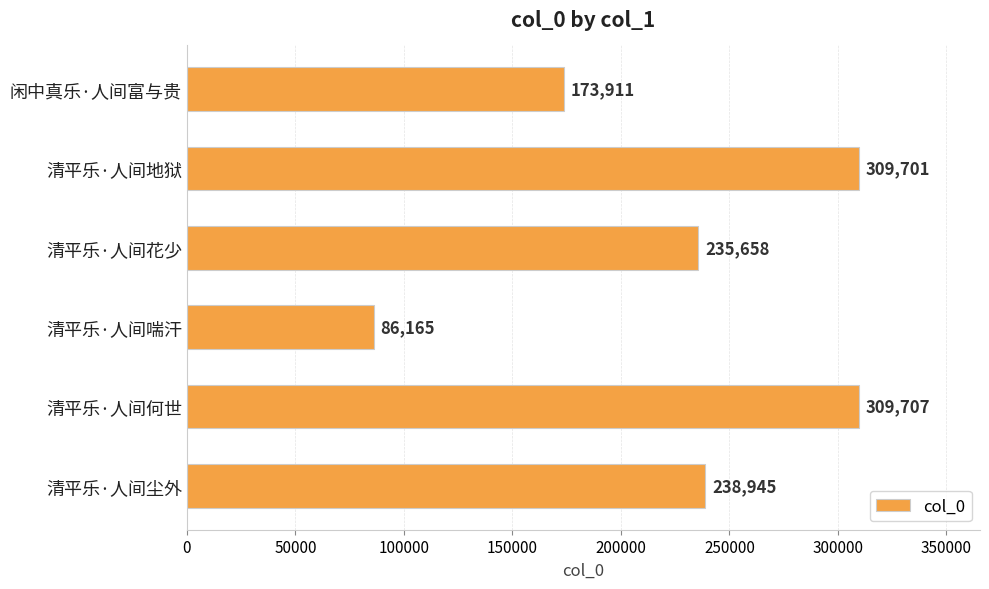

What is the maximum value shown in the chart?

309707